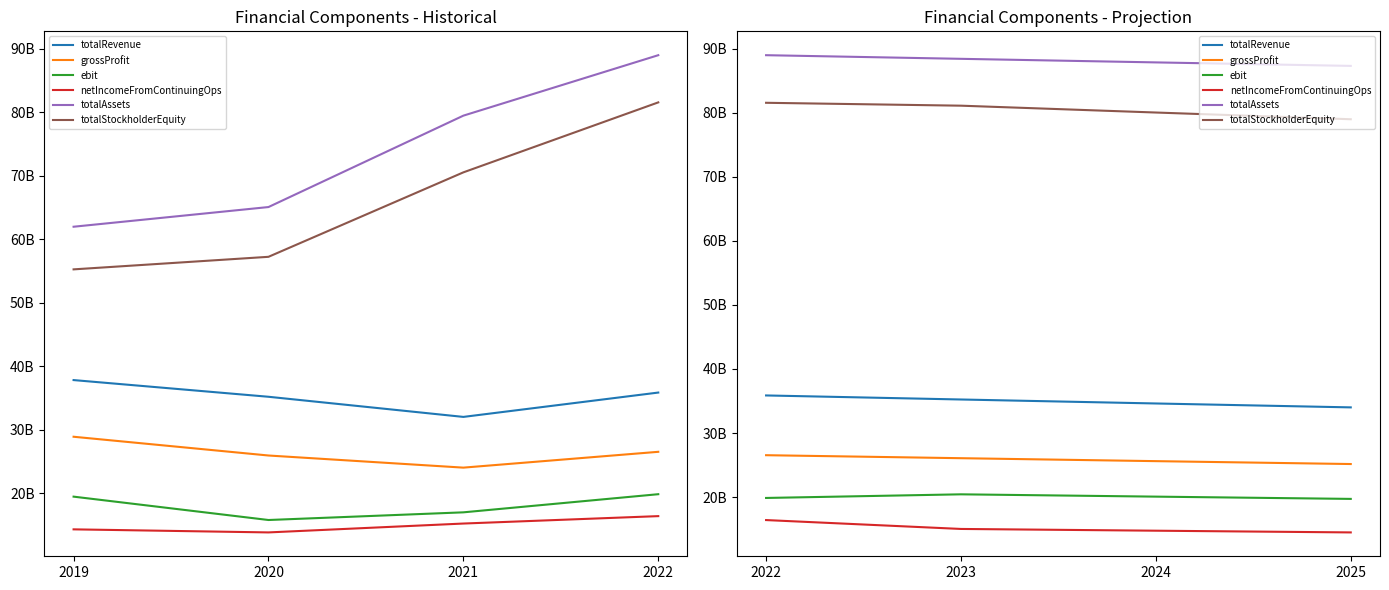

Is the value of totalStockholderEquity at 2023 greater than the value of totalRevenue at 2022?

Yes